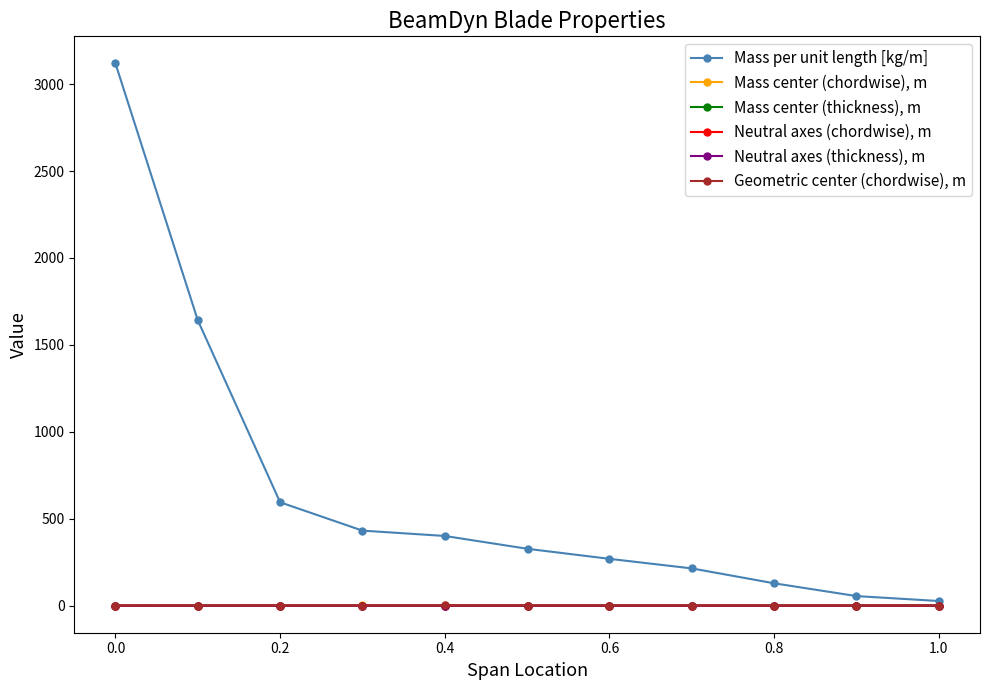

Which series has the largest range (max minus min)?

Mass per unit length [kg/m]